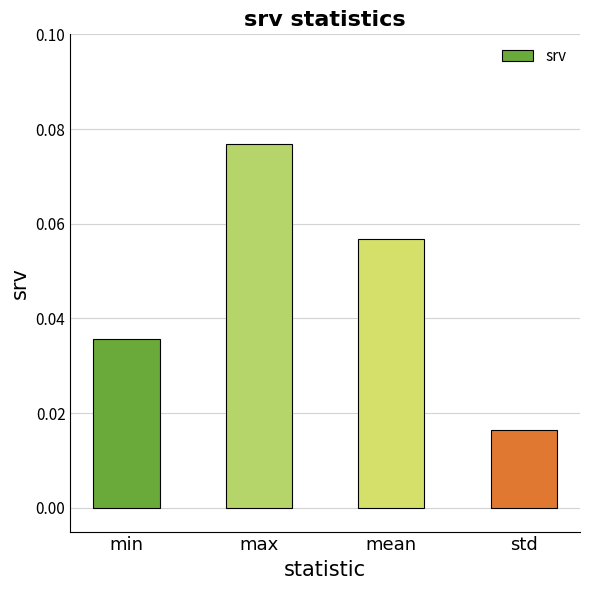

How many bars are there in total?

4